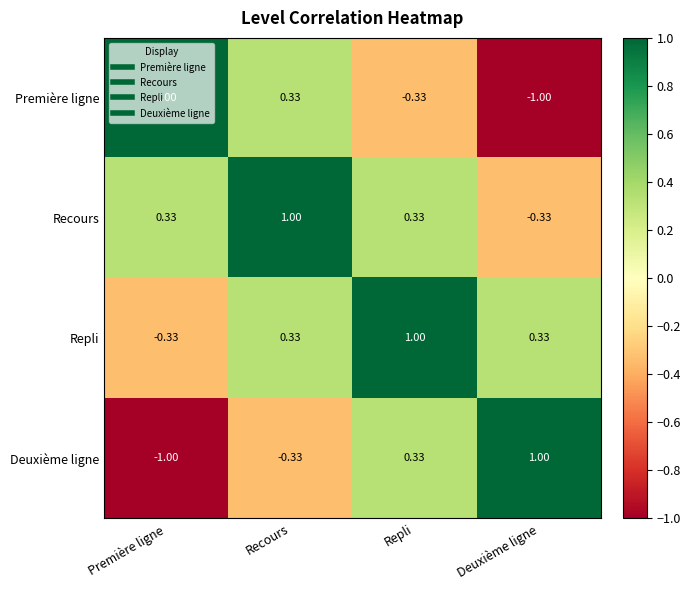

At which label does Recours reach its minimum?

Deuxième ligne